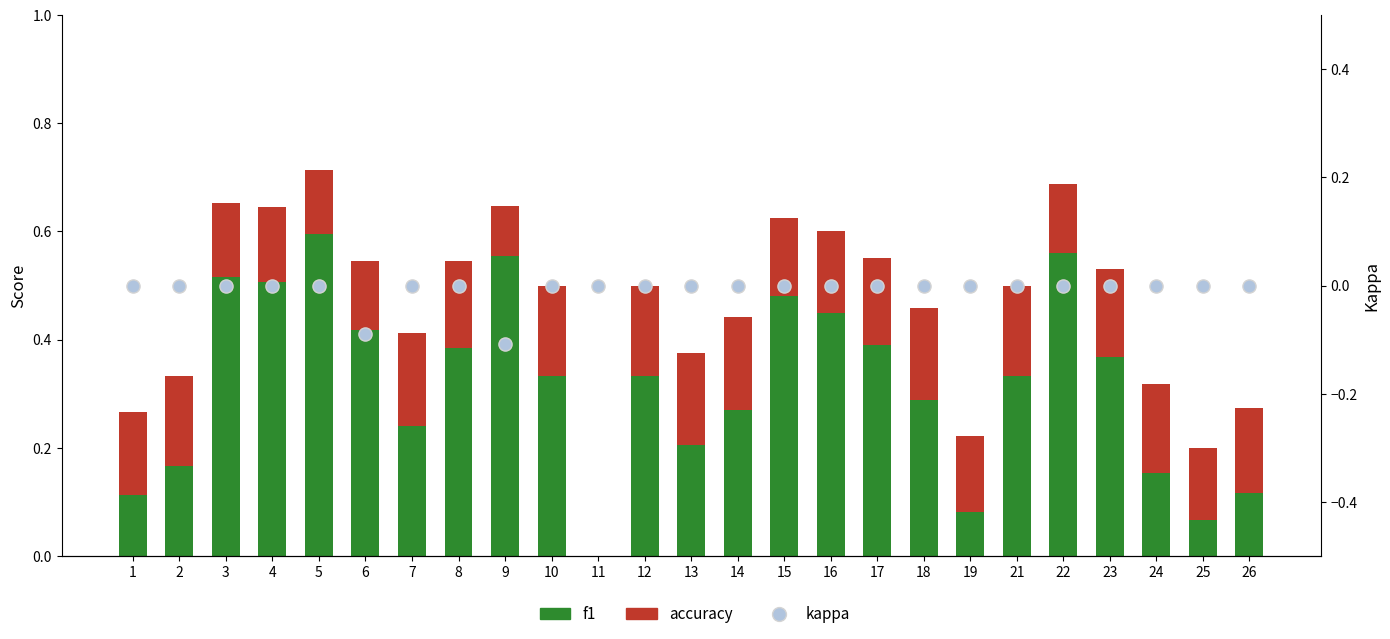

Is the value of kappa at 11 greater than the value of f1 at 26?

No